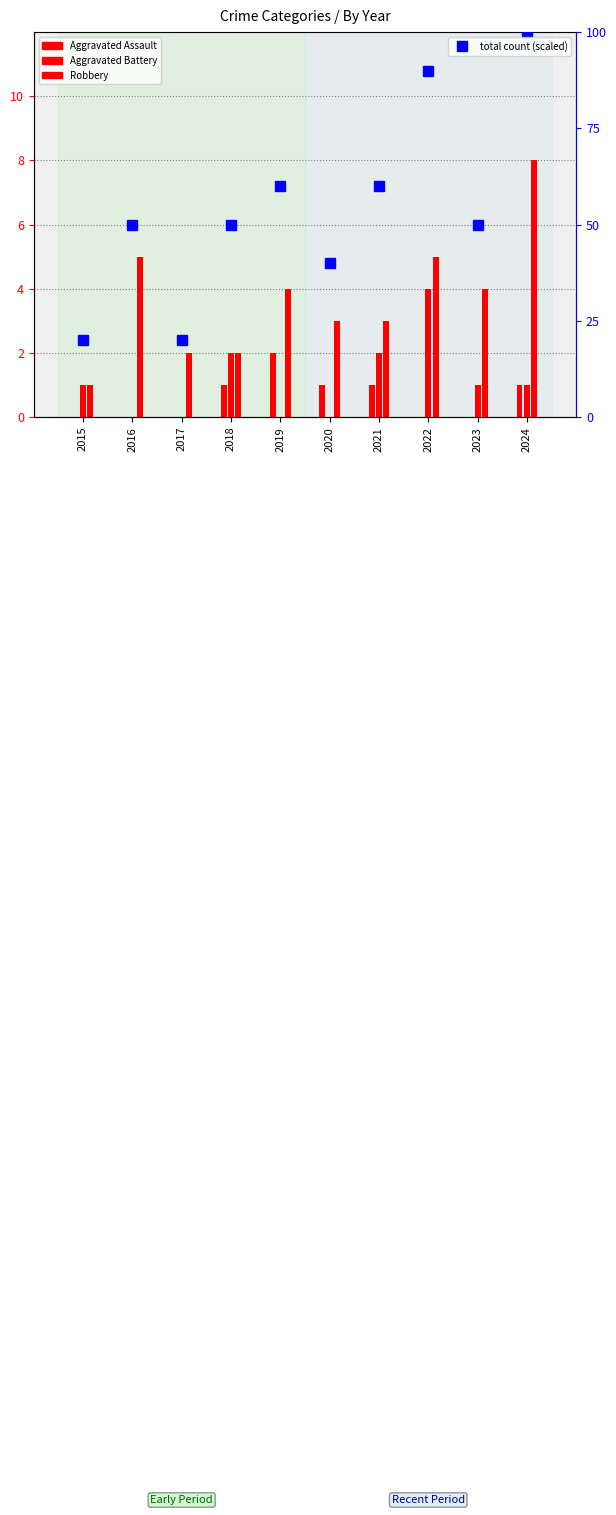

Where is total count (scaled) nearest to the value 60?

2019